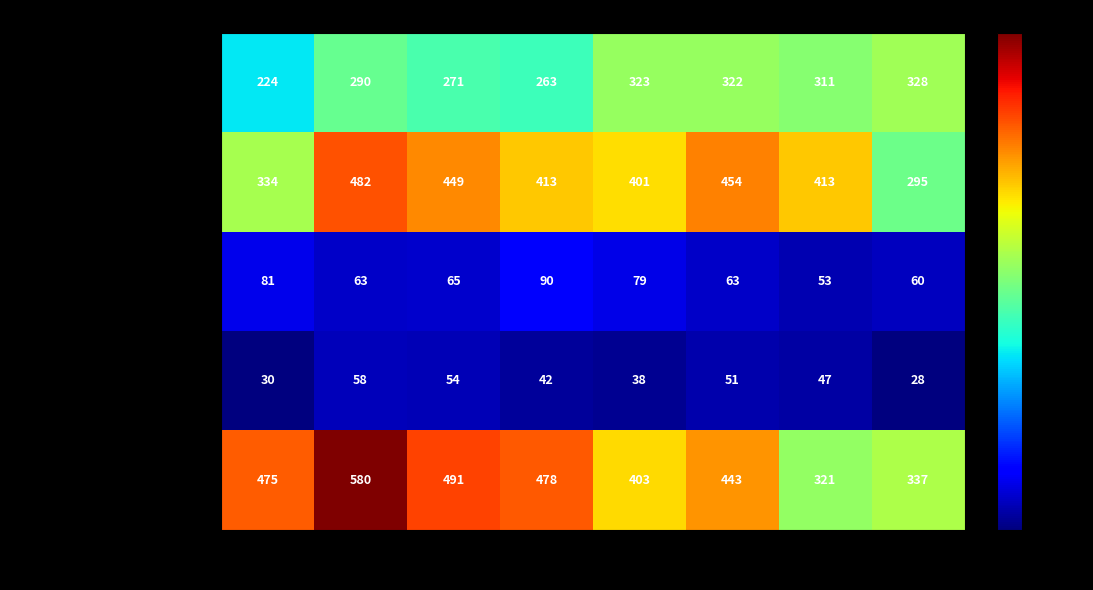

Which series has the largest total across all categories?

Robbery